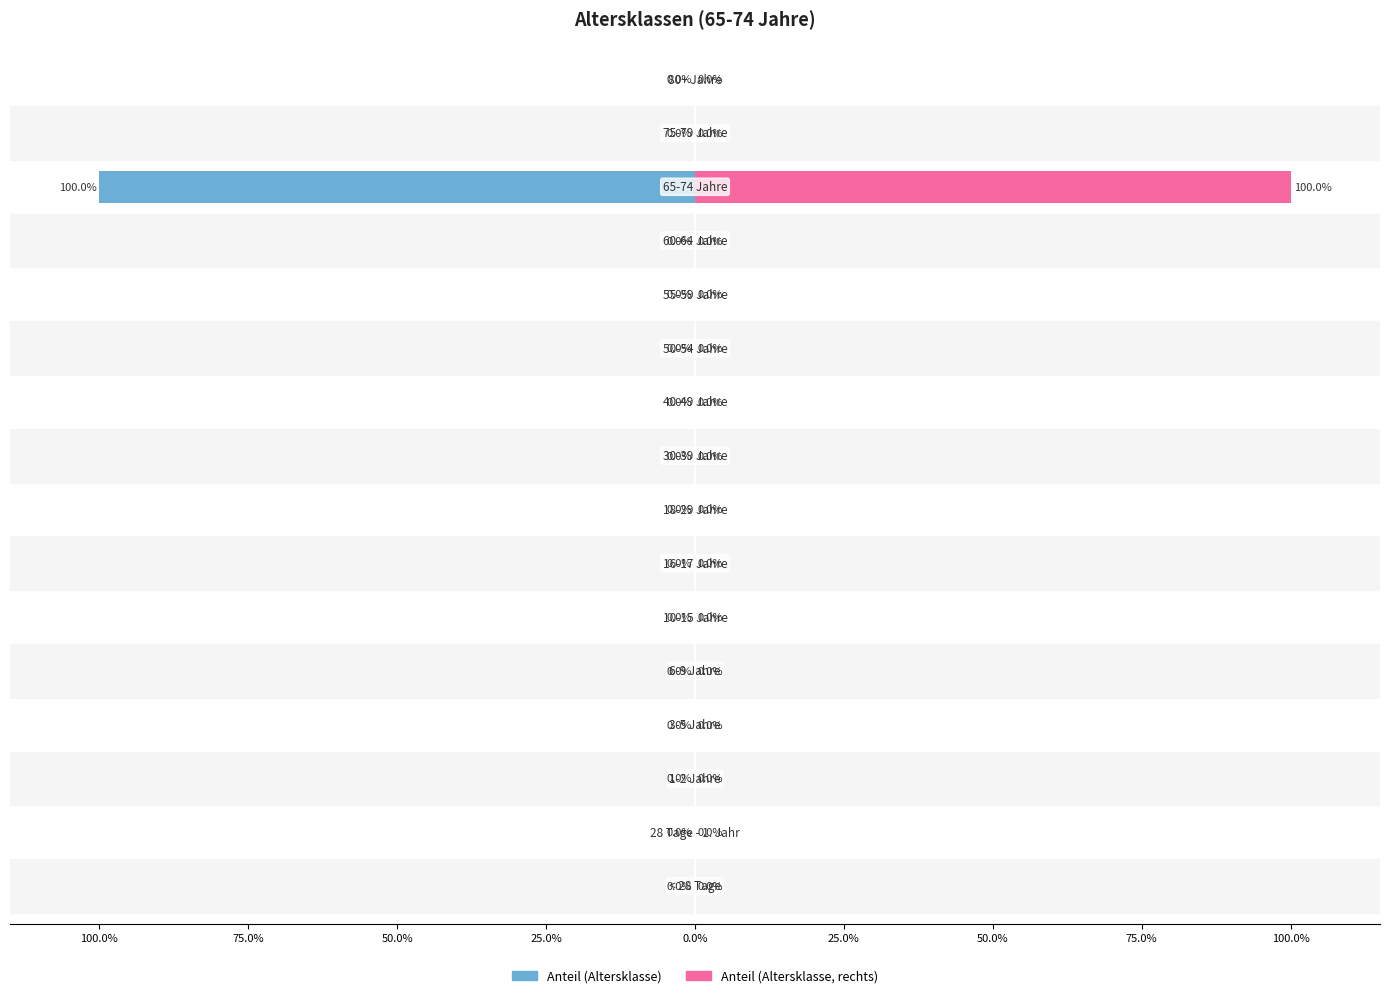

What is the greatest value displayed?

100